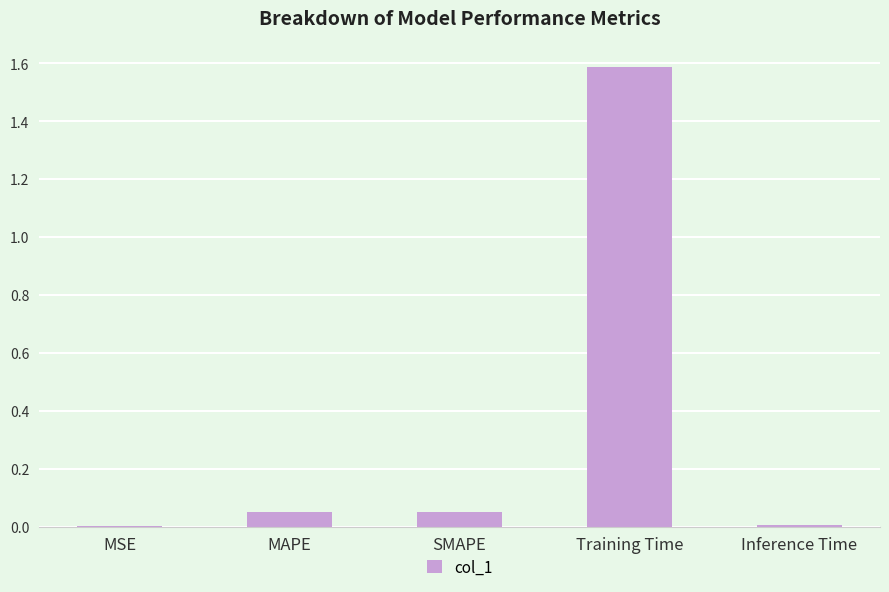

What is the sum of all values?

1.7